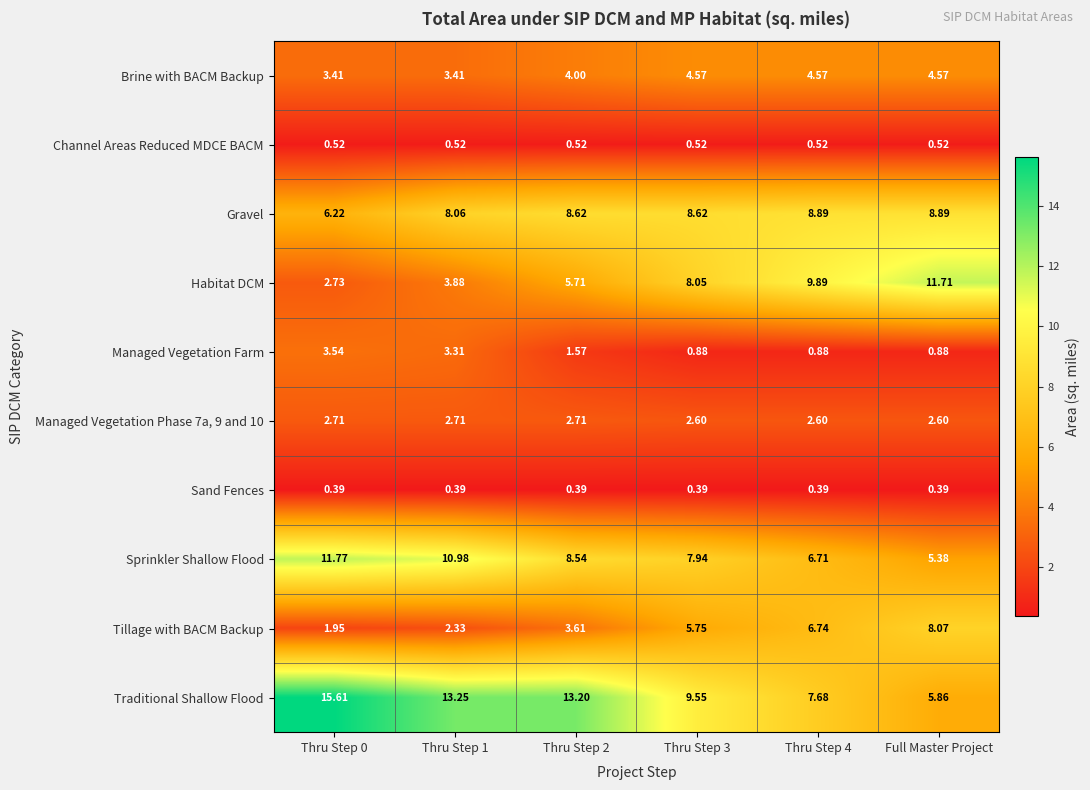

Is the value of Brine with BACM Backup at Thru Step 4 greater than the value of Habitat DCM at Thru Step 4?

No